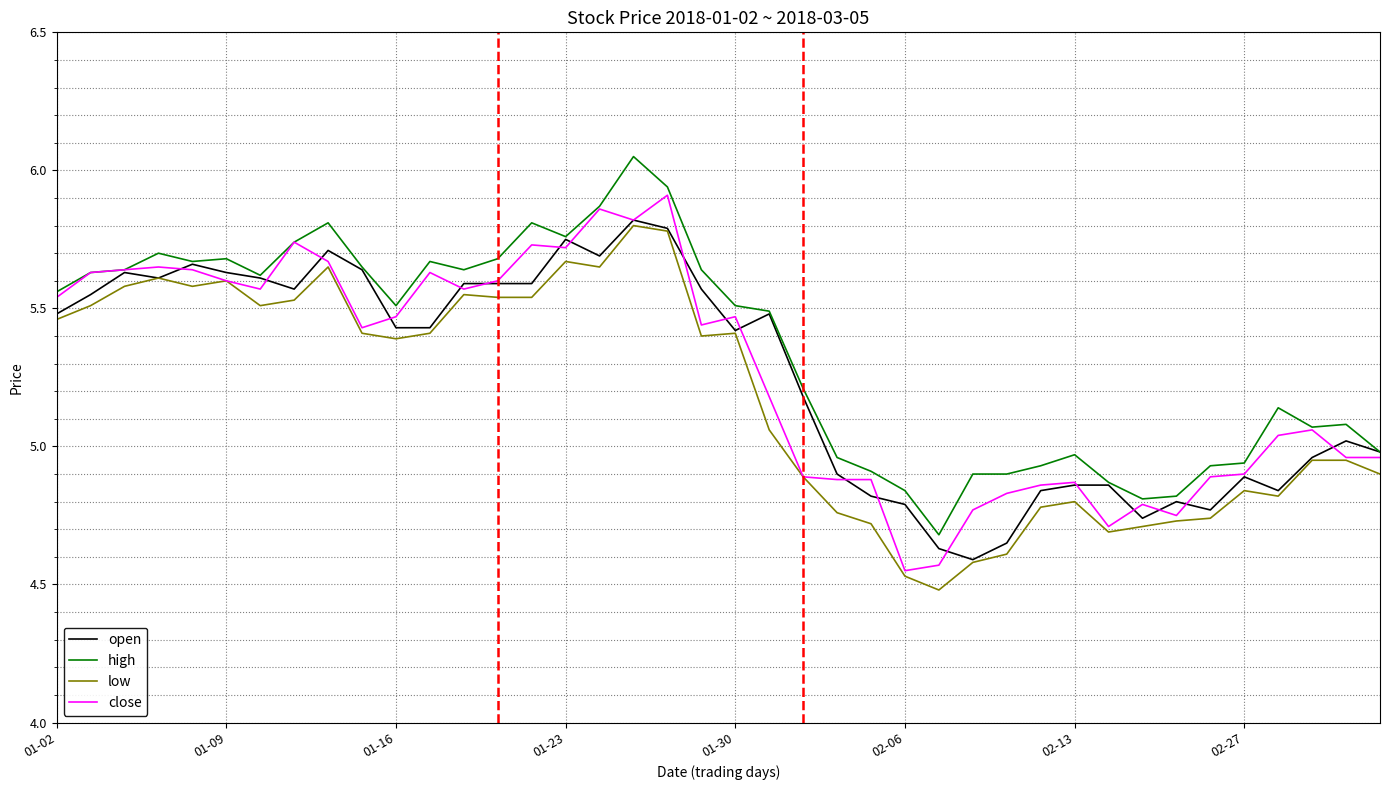

True or false: low and high intersect in this chart.

False